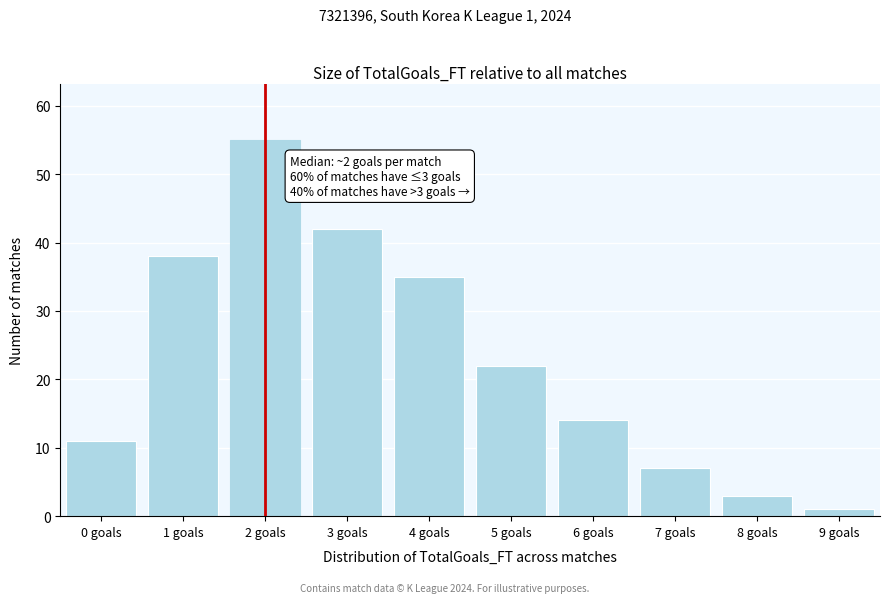

Reading left to right, list all the values displayed in this chart.

0 goals=11	1 goals=38	2 goals=55	3 goals=42	4 goals=35	5 goals=22	6 goals=14	7 goals=7	8 goals=3	9 goals=1